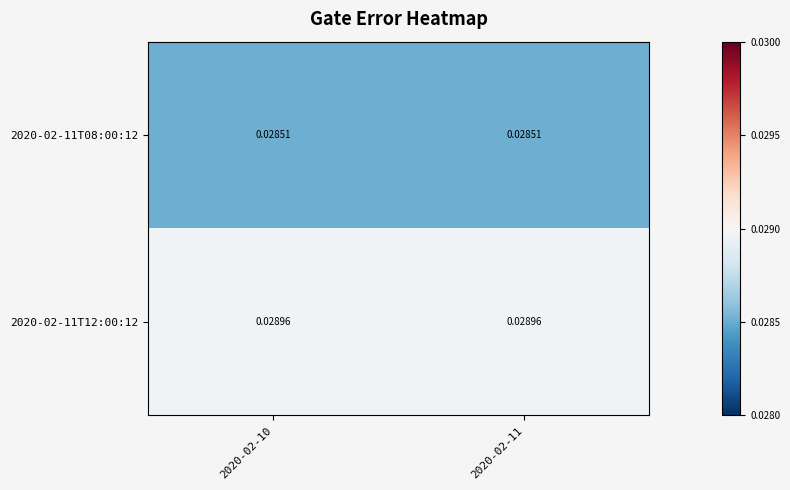

Is the value of 2020-02-11T08:00:12 at 2020-02-11 greater than the value of 2020-02-11T12:00:12 at 2020-02-11?

No